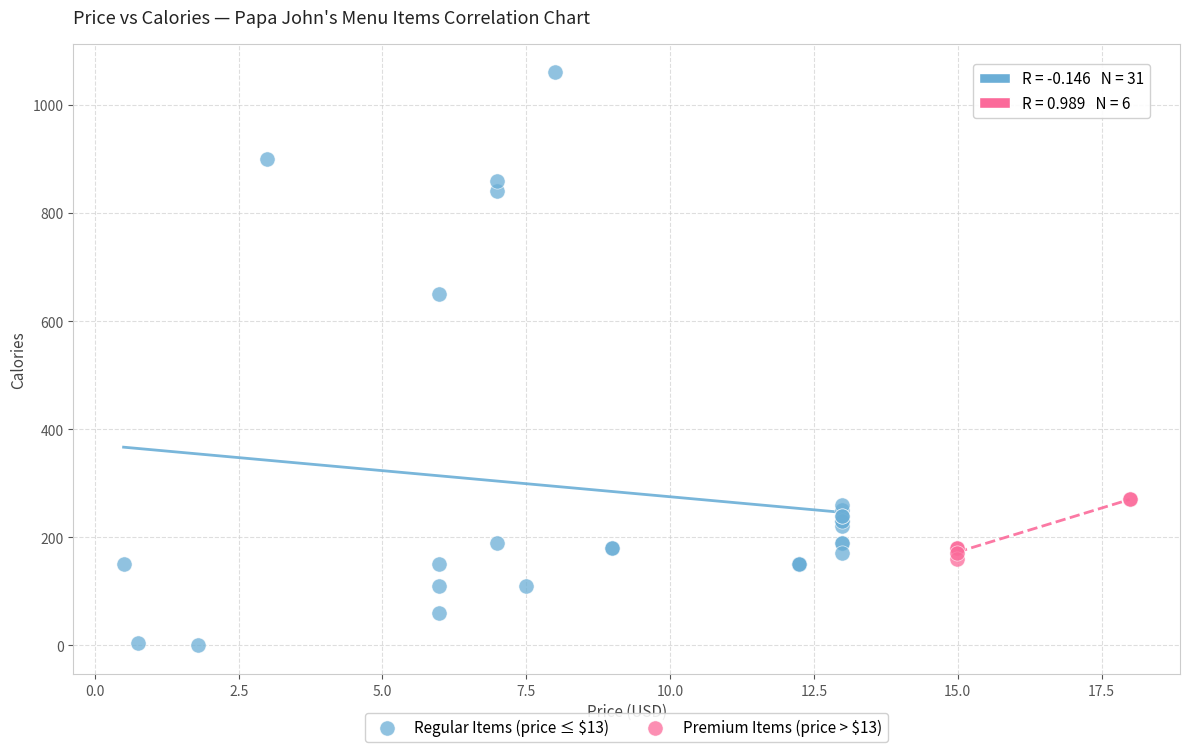

Which series has the largest Y range (max minus min)?

Regular Items (price ≤ $13)